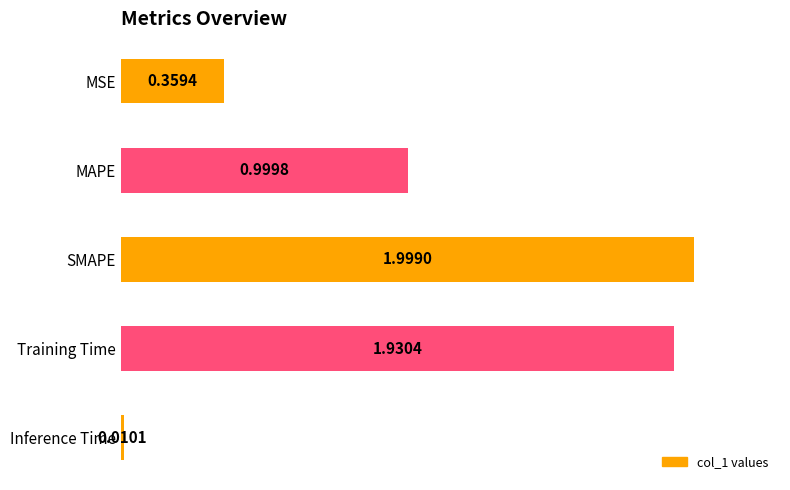

What is the change in value from Training Time to Inference Time?

-1.9